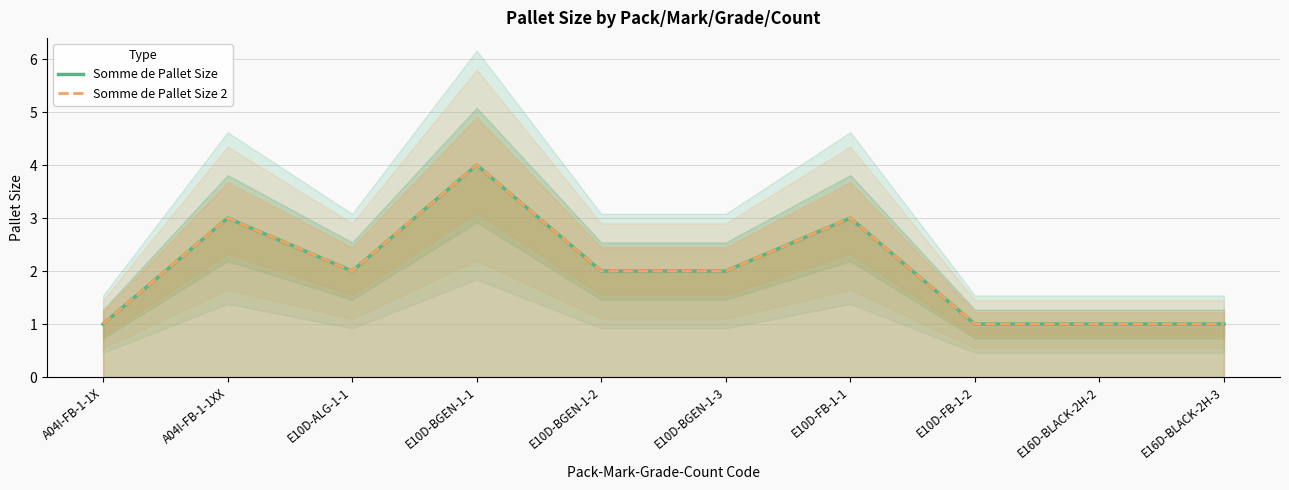

At how many categories does at least one series exceed 2?

3